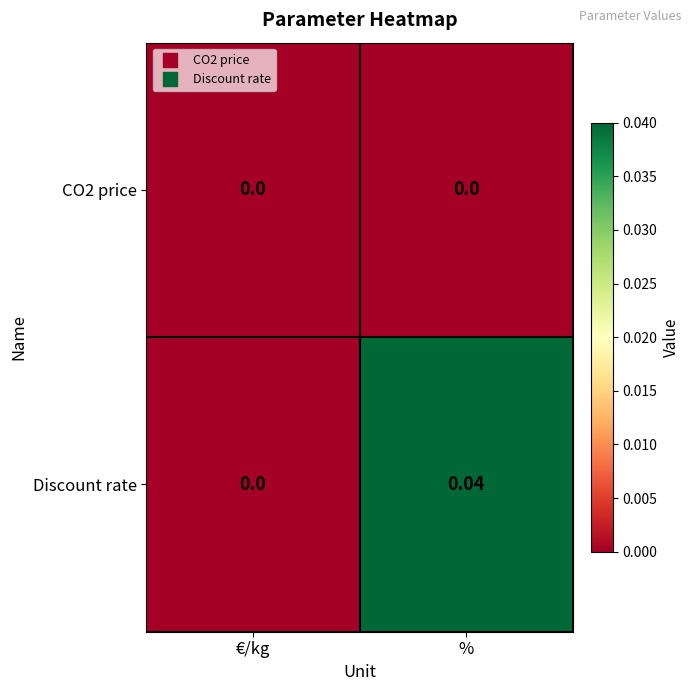

At which category is the sum across all series the highest?

%